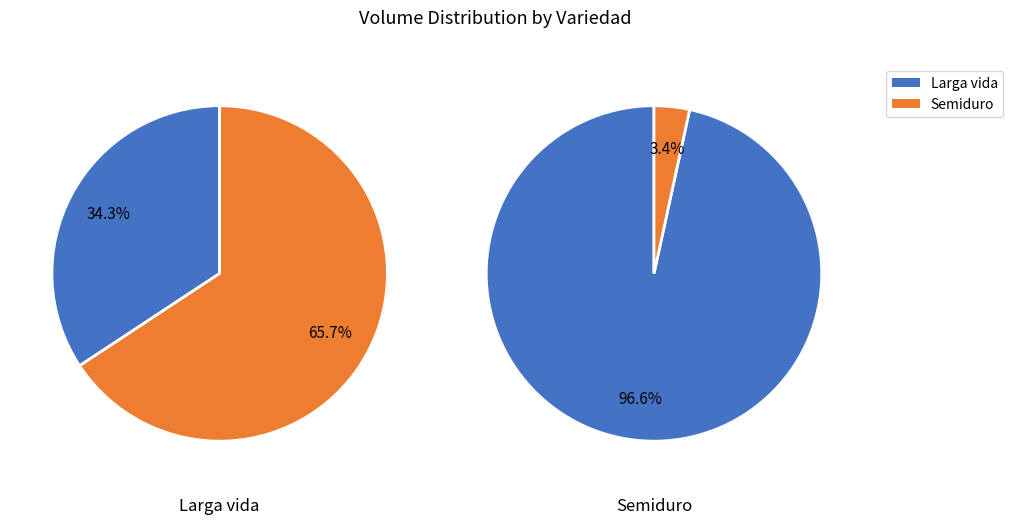

To the nearest percent, what portion does Semiduro represent?

35%